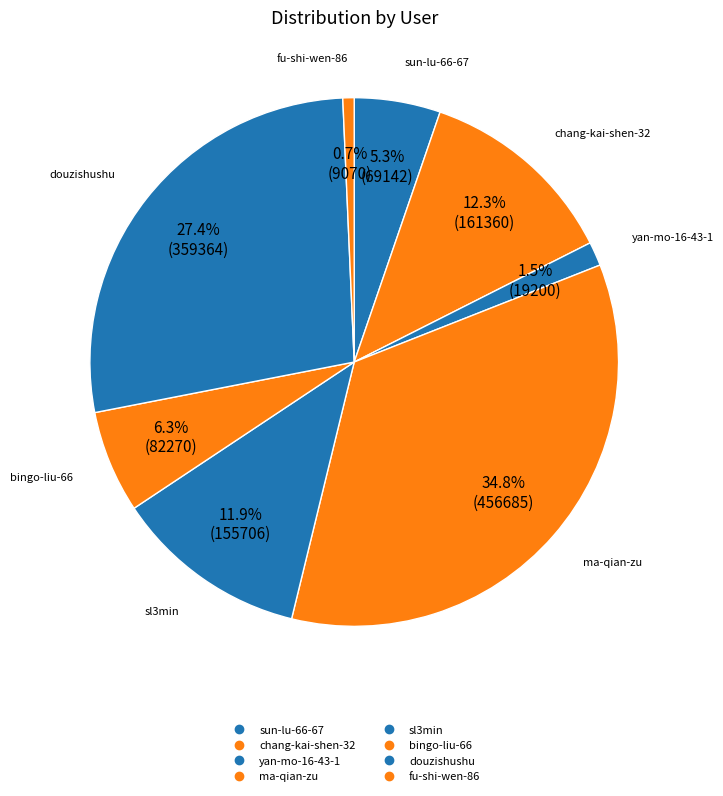

To the nearest percent, what portion does chang-kai-shen-32 represent?

12%